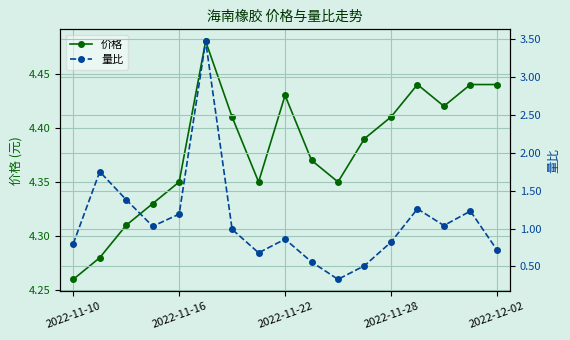

True or false: 价格 has more than 2 interior local peaks.

True